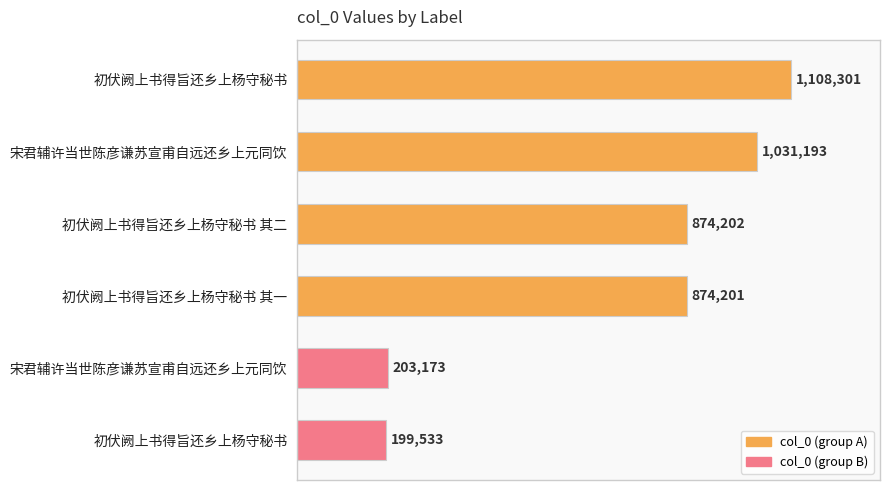

Are the bars grouped side by side (vs. stacked)?

No